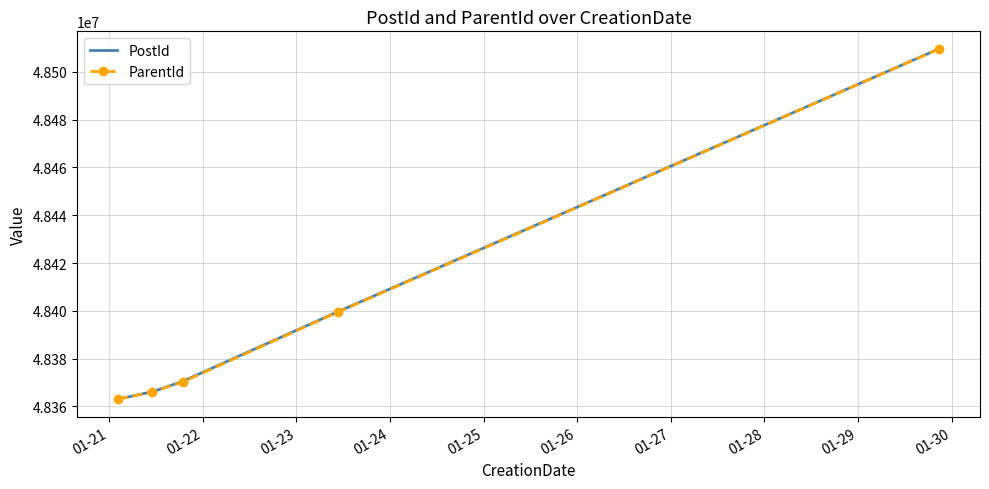

What is the average value of the PostId series?

48401777